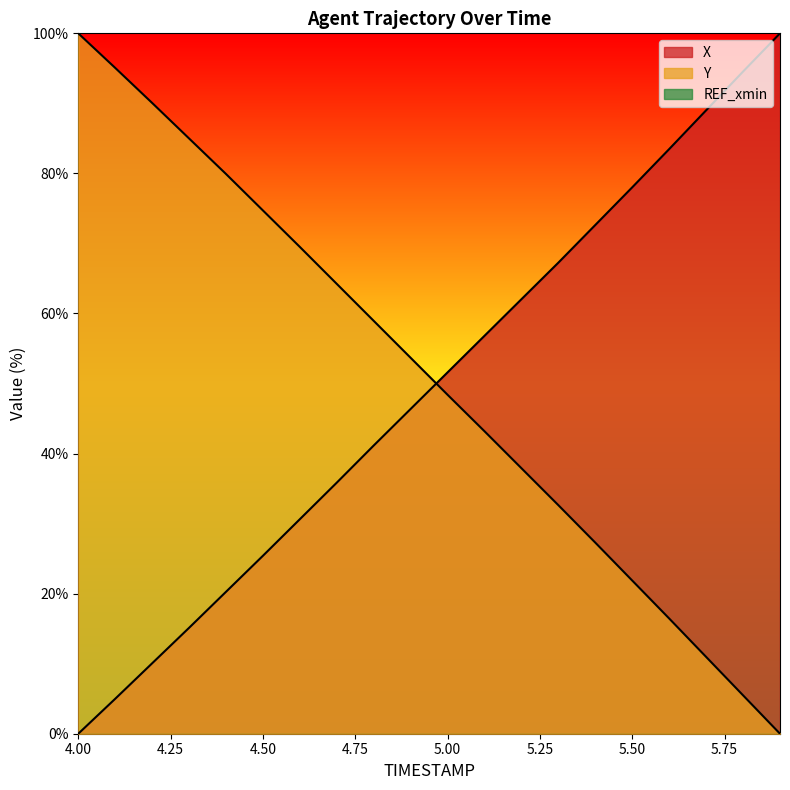

The Y series shows 21.9 at 5.5. True or false?

True